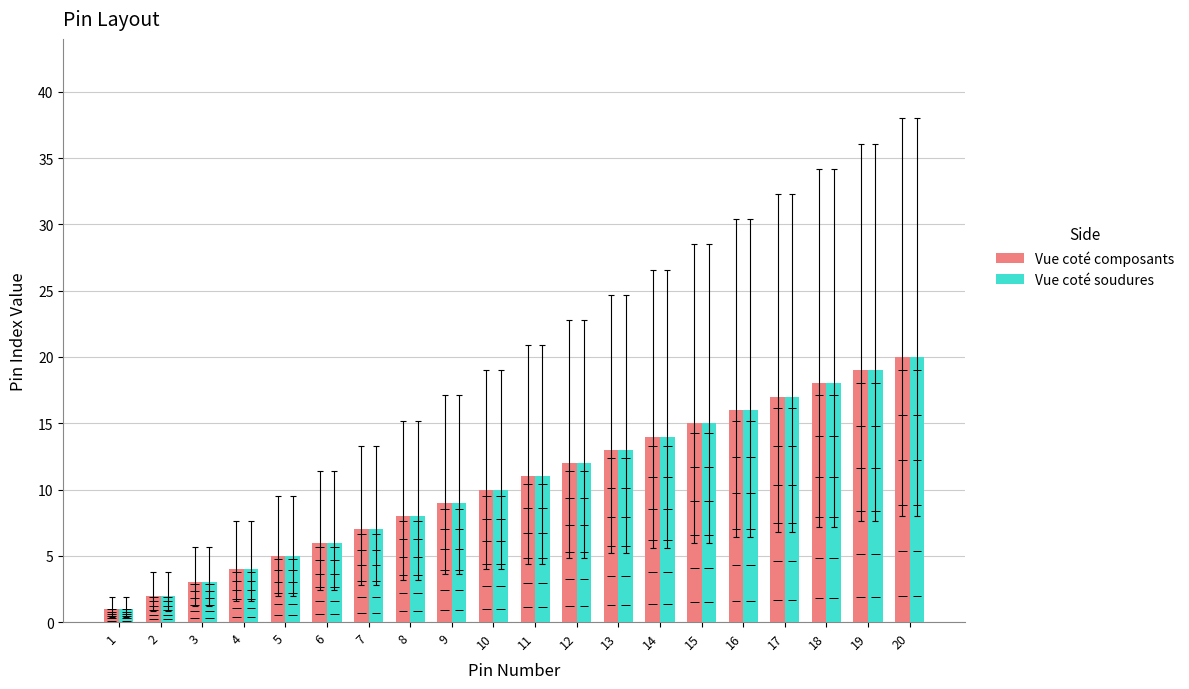

At which category is the sum across all series the highest?

20